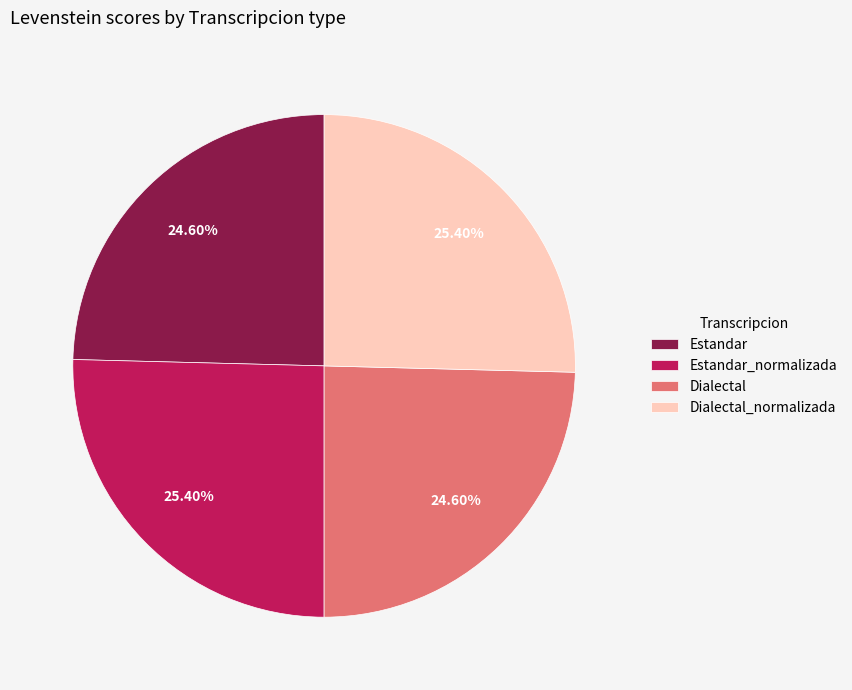

True or false: Estandar accounts for 25% of the total.

True